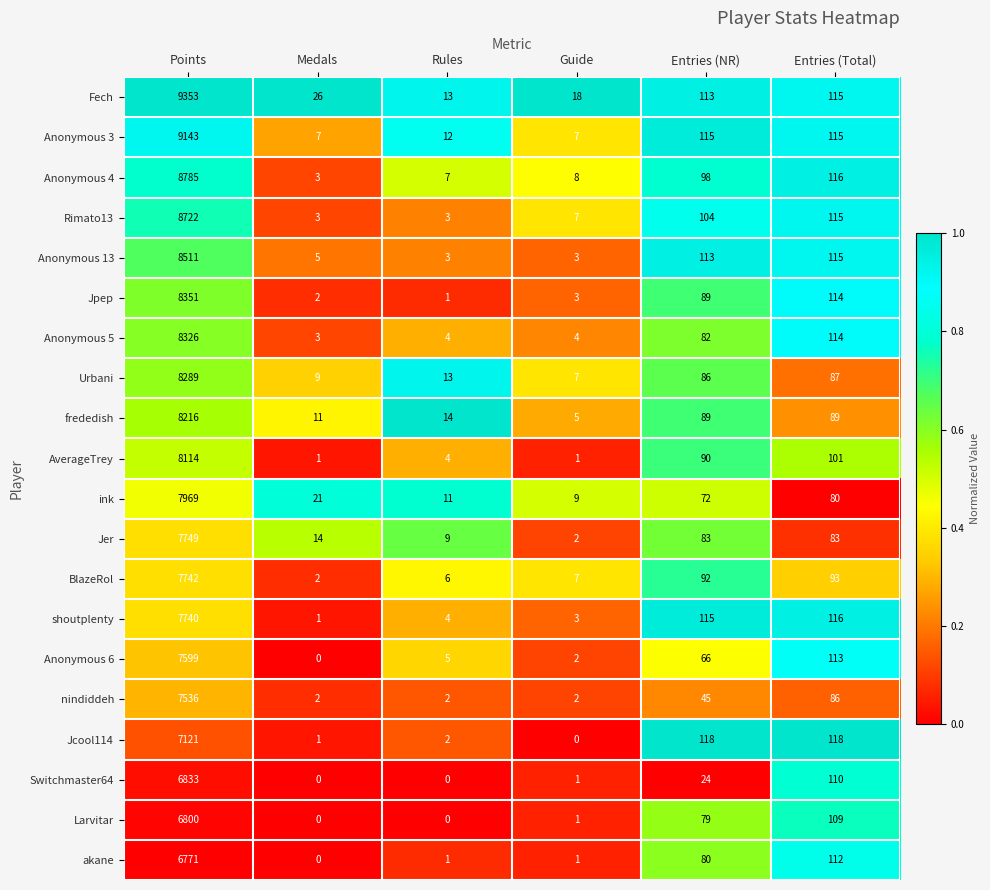

What is the total value across all series at Entries (Total)?

2101